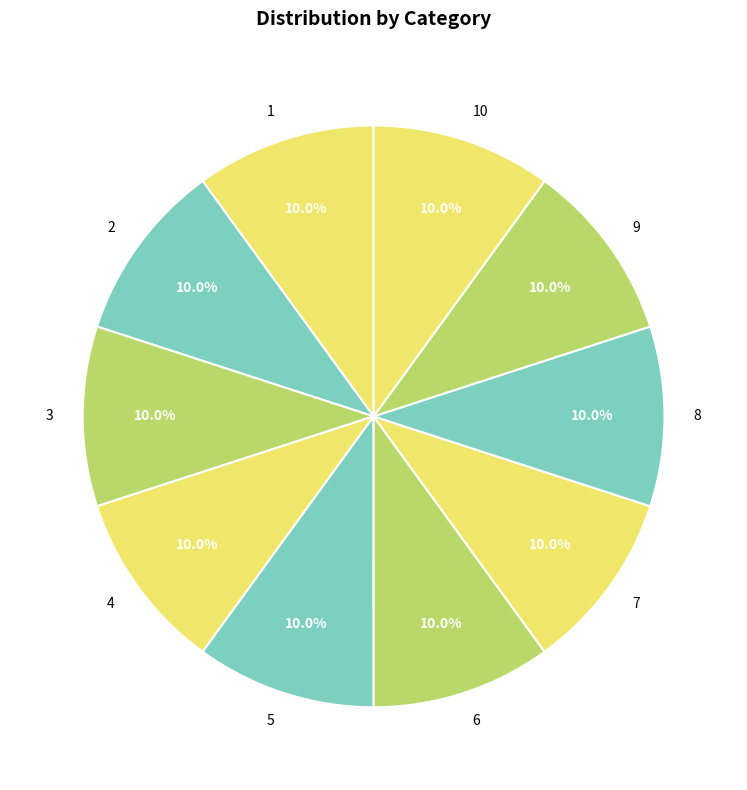

The 6 slice represents 10% of the pie. True or false?

True